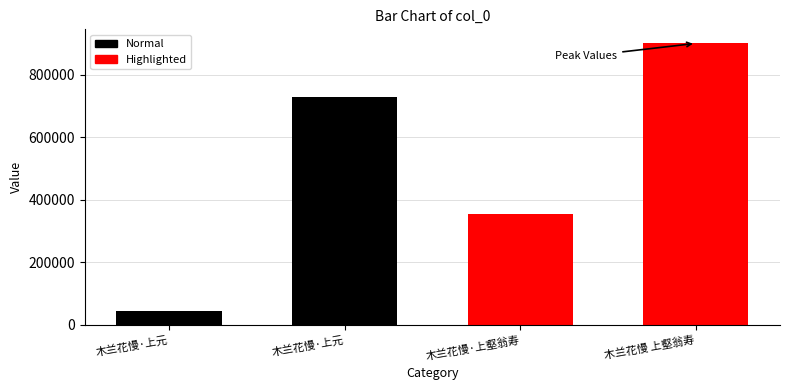

What is the maximum value shown in the chart?

900049